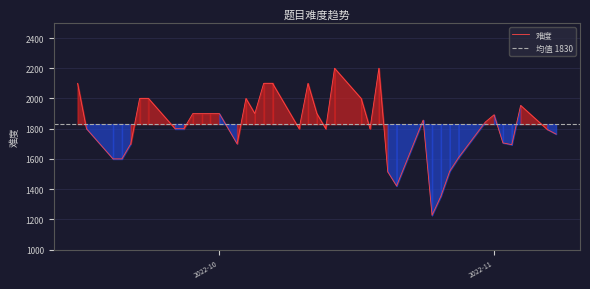

Approximately how many times larger is the value at 2022-11-07 compared to 2022-09-16?

1.0